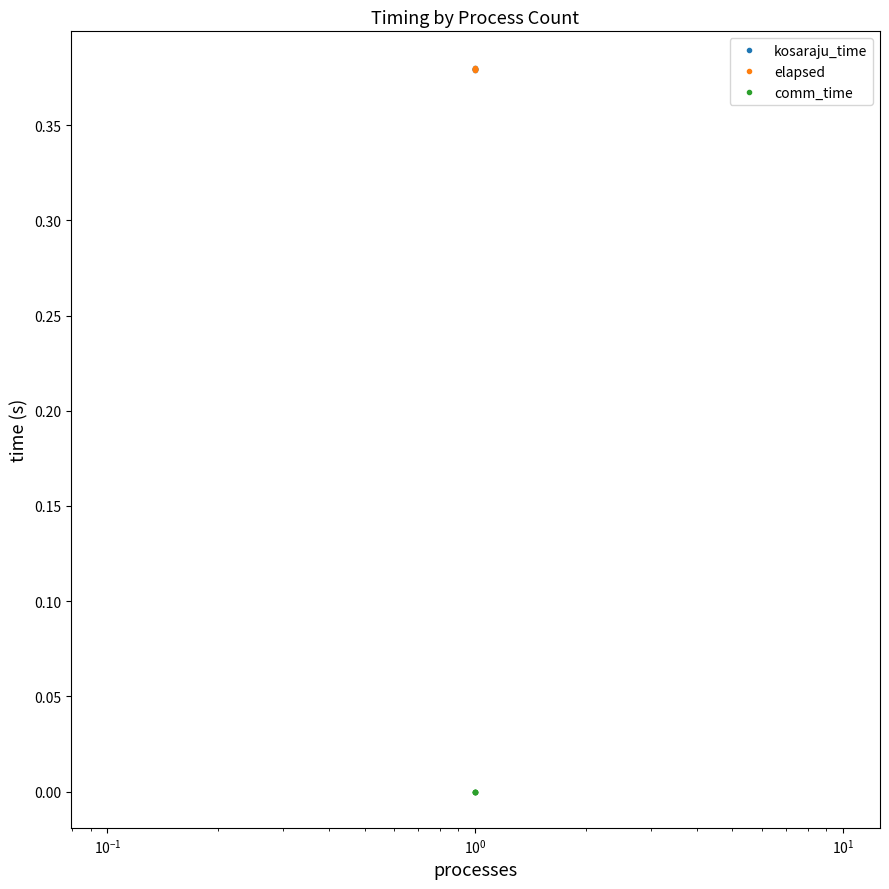

True or false: kosaraju_time and elapsed cross at least once.

False